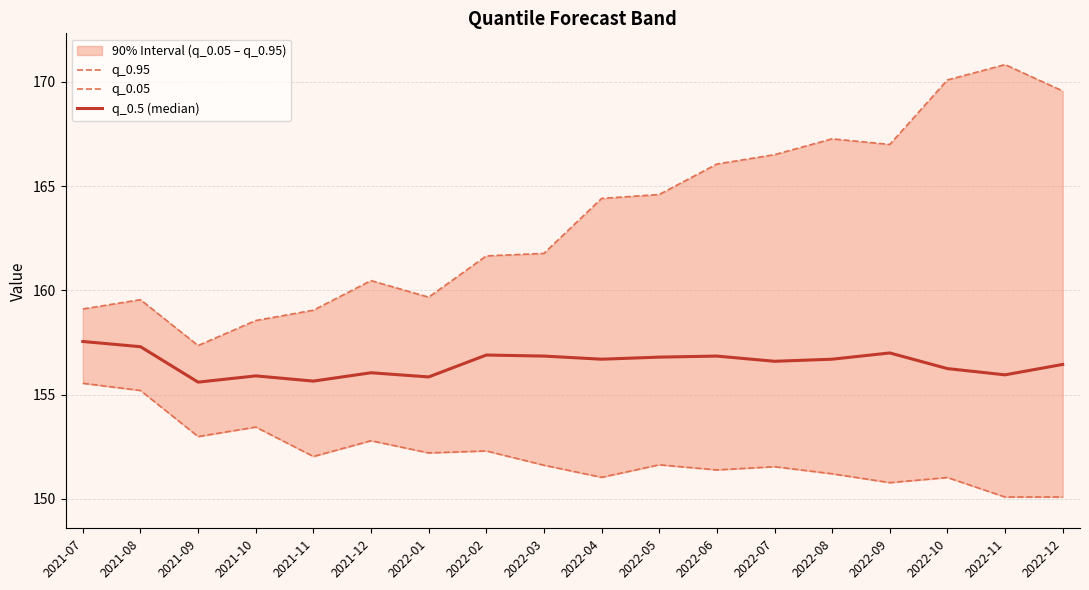

True or false: q_0.05 and q_0.95 intersect in this chart.

False